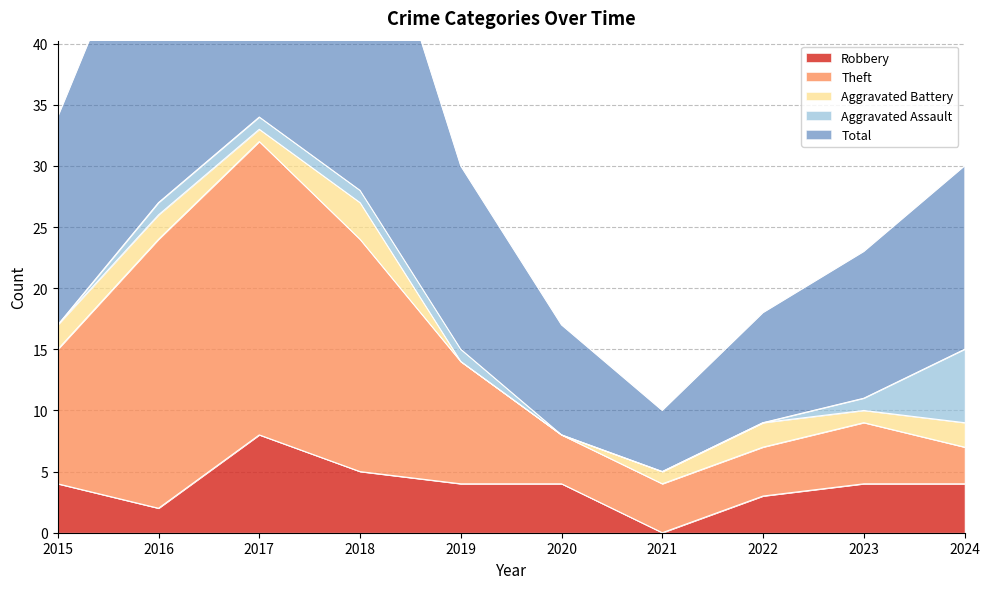

Which series has the largest range (max minus min)?

Total